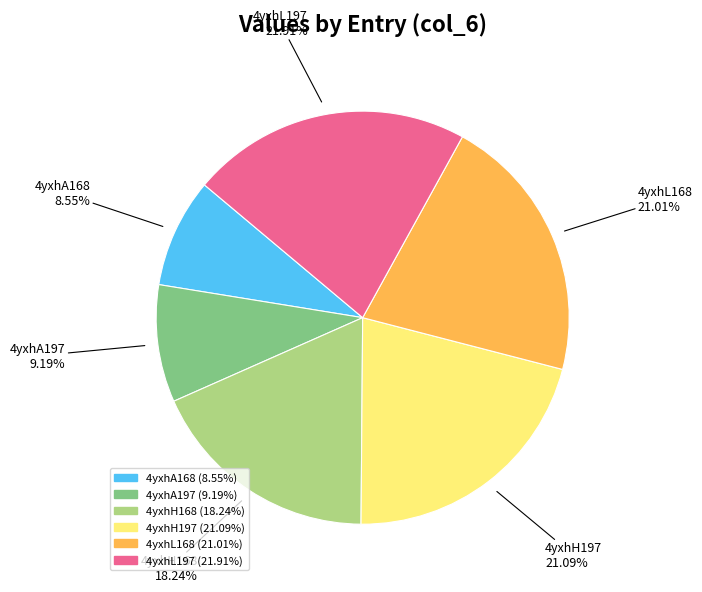

To the nearest percent, what percentage of the pie is 4yxhA197?

9%